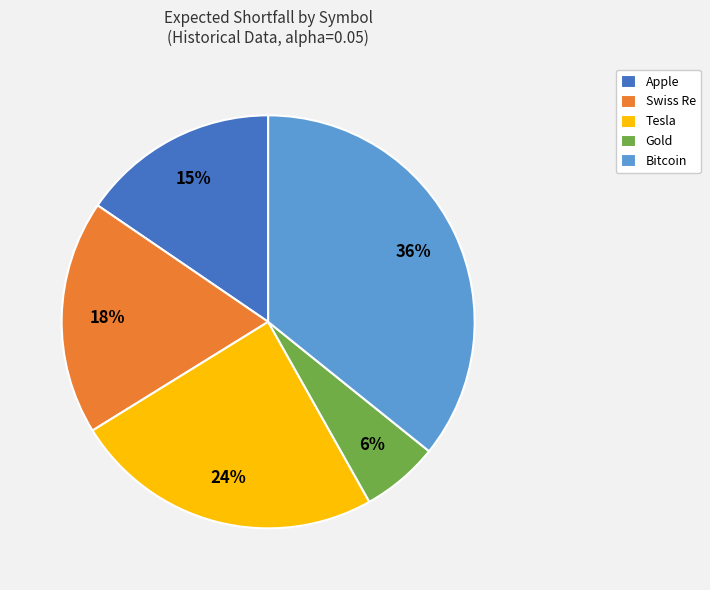

How many segments does this pie chart have?

5